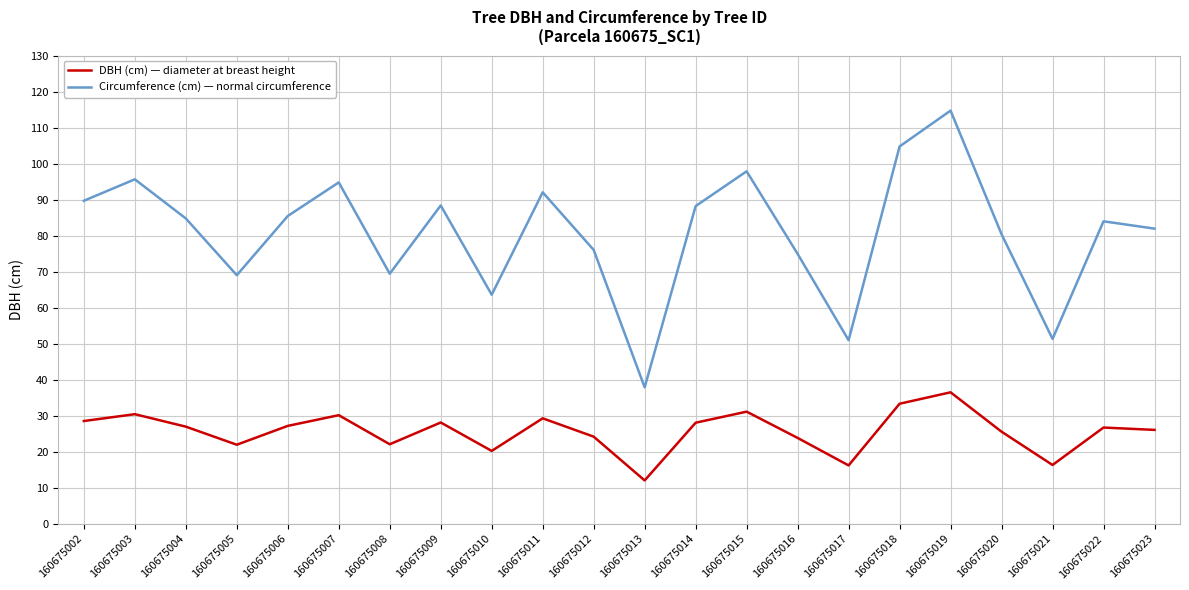

At which label does DBH (cm) — diameter at breast height reach its peak?

160675019